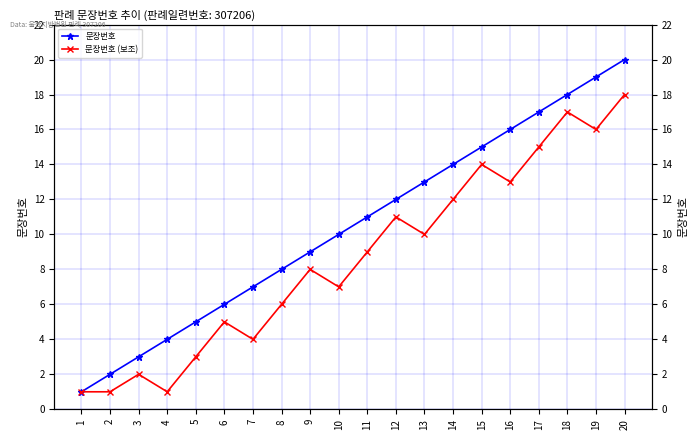

Between 19 and 8, which is larger?

19